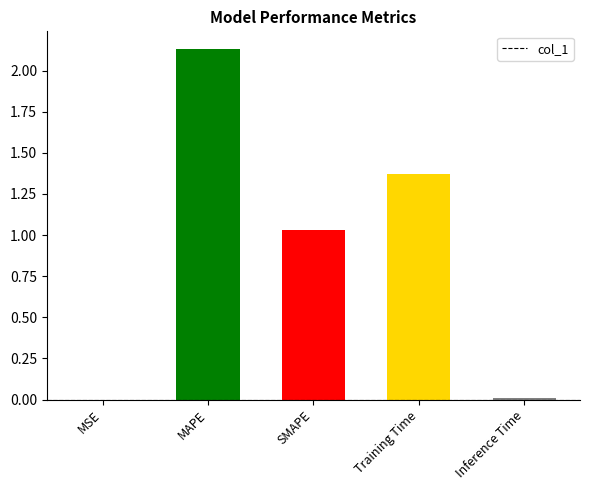

At which category does the chart reach its peak across all series?

MAPE